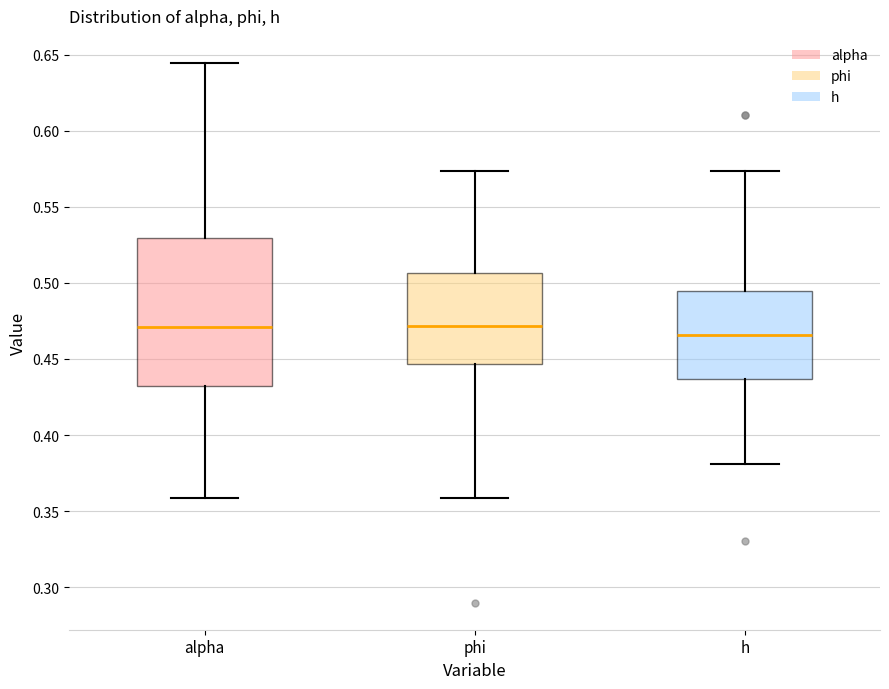

Comparing the boxes themselves (not the whiskers), which one is the tallest?

alpha